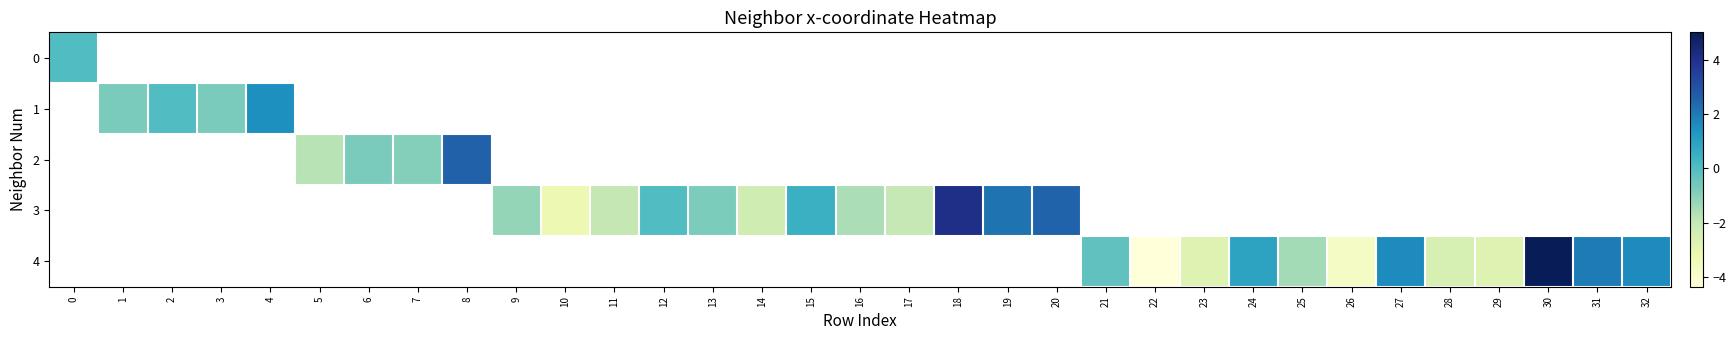

At 21, list the series in order from smallest to largest.

row_0, row_1, row_2, row_3, row_4